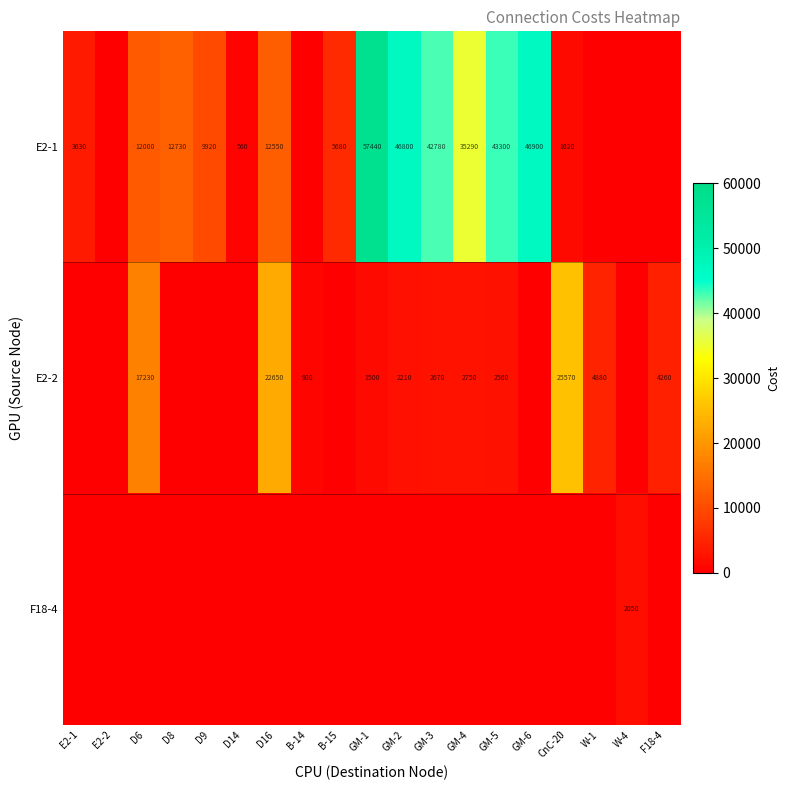

True or false: E2-2 has a value of 2573 at W-1.

False